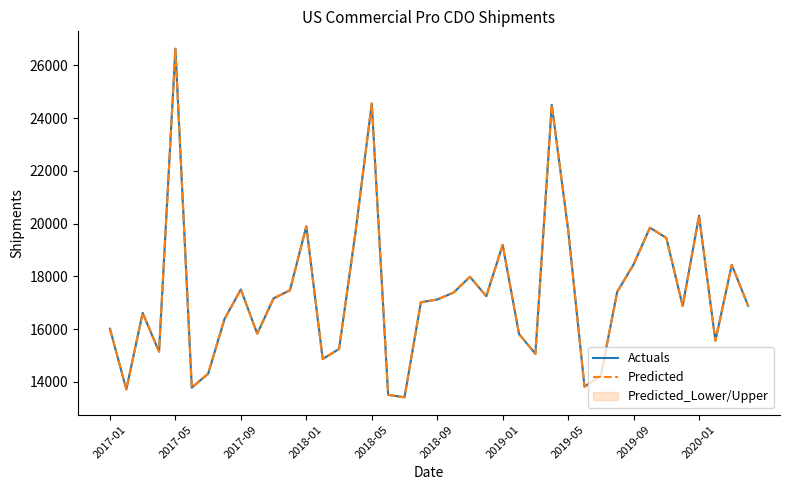

True or false: Actuals and Predicted intersect in this chart.

False